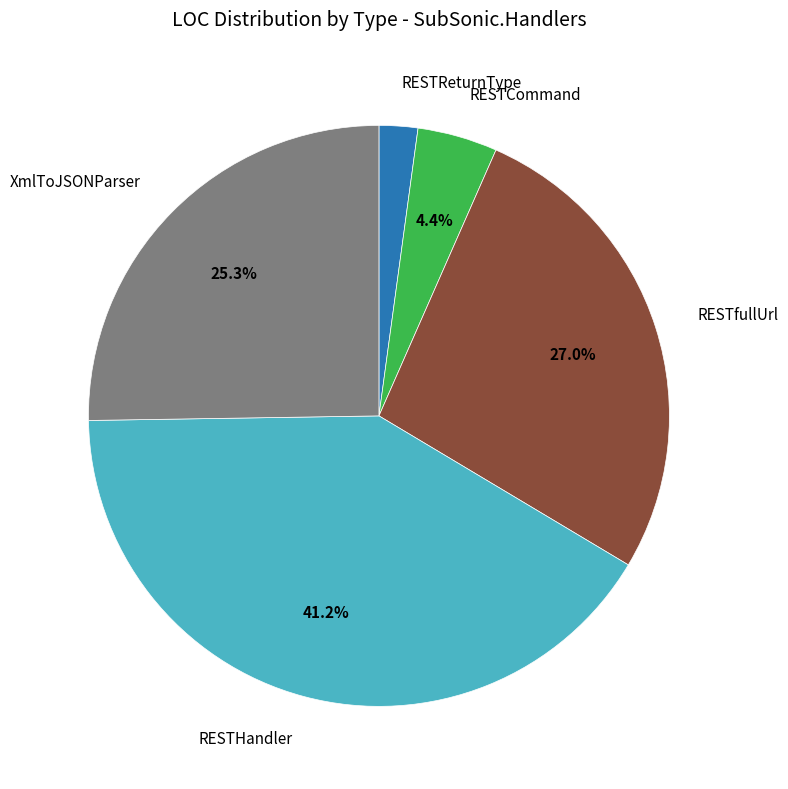

Is there a majority slice in this chart?

No